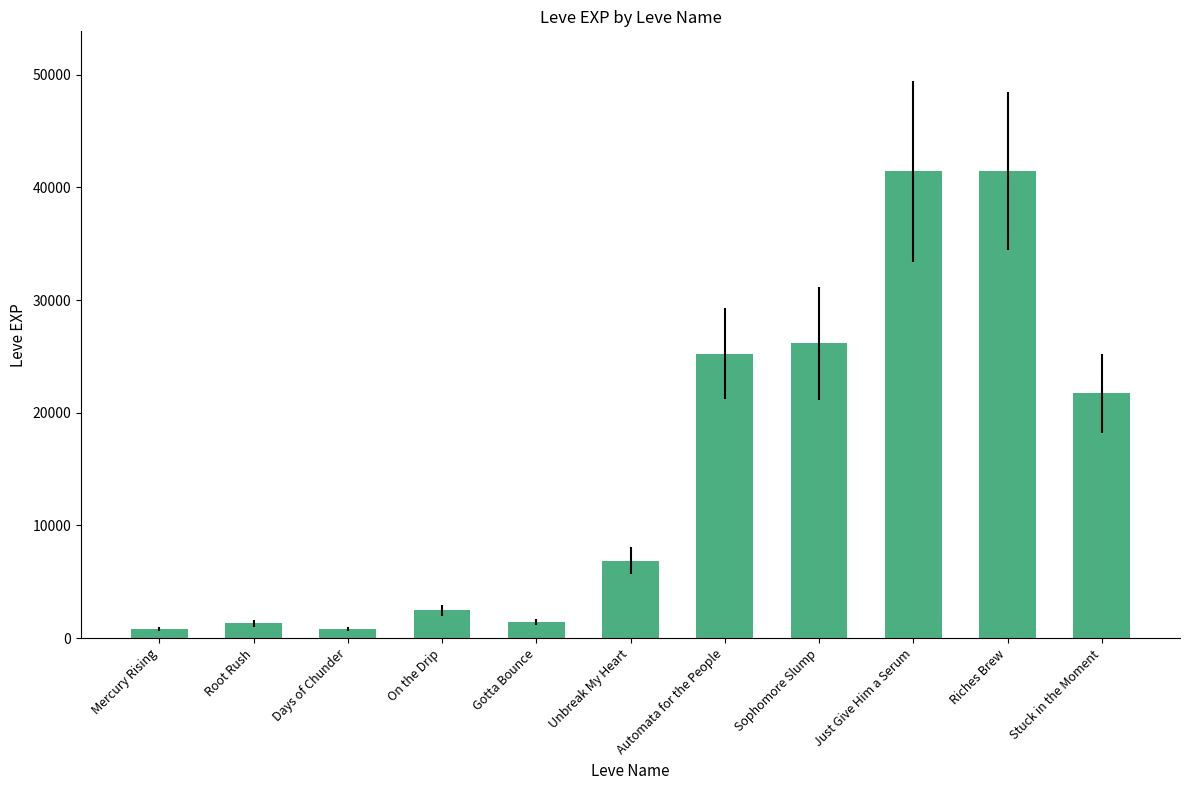

Does the chart contain any negative values?

No